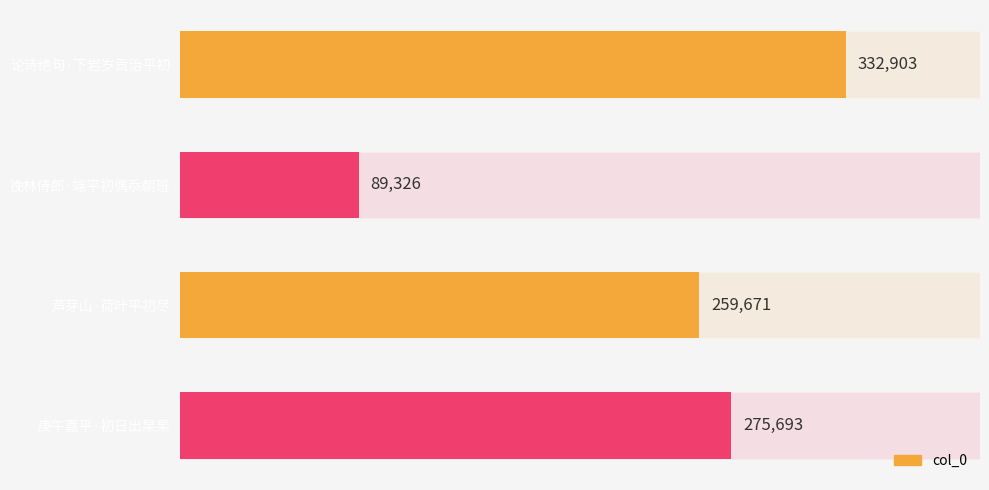

What is the difference between the maximum and minimum values?

243577